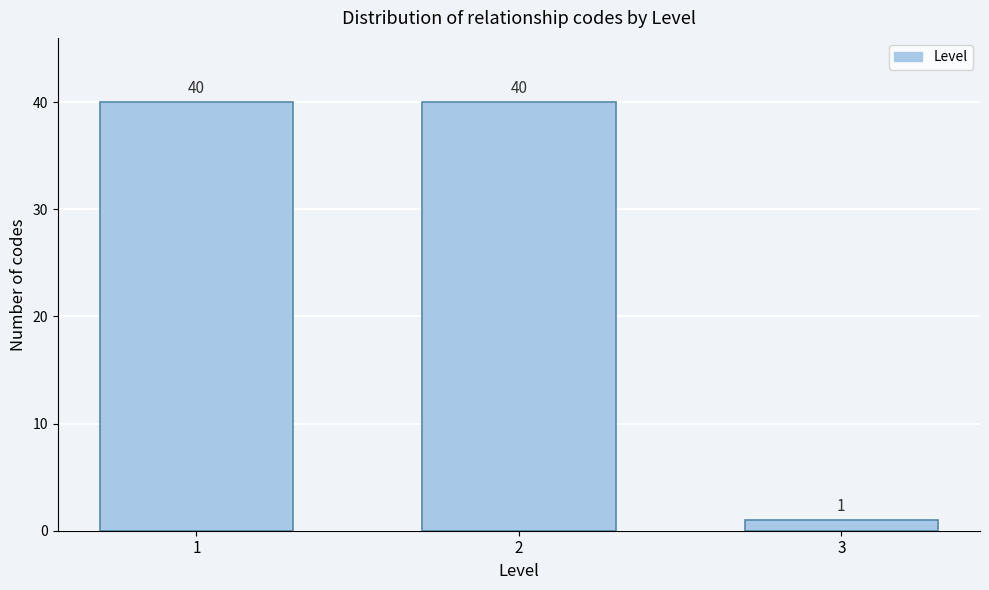

Reading left to right, list all the values displayed in this chart.

40	40	1